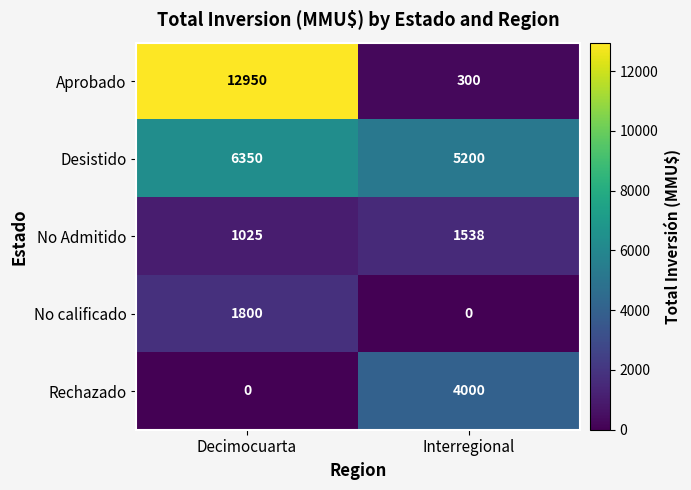

The Aprobado series shows 401 at Interregional. True or false?

False